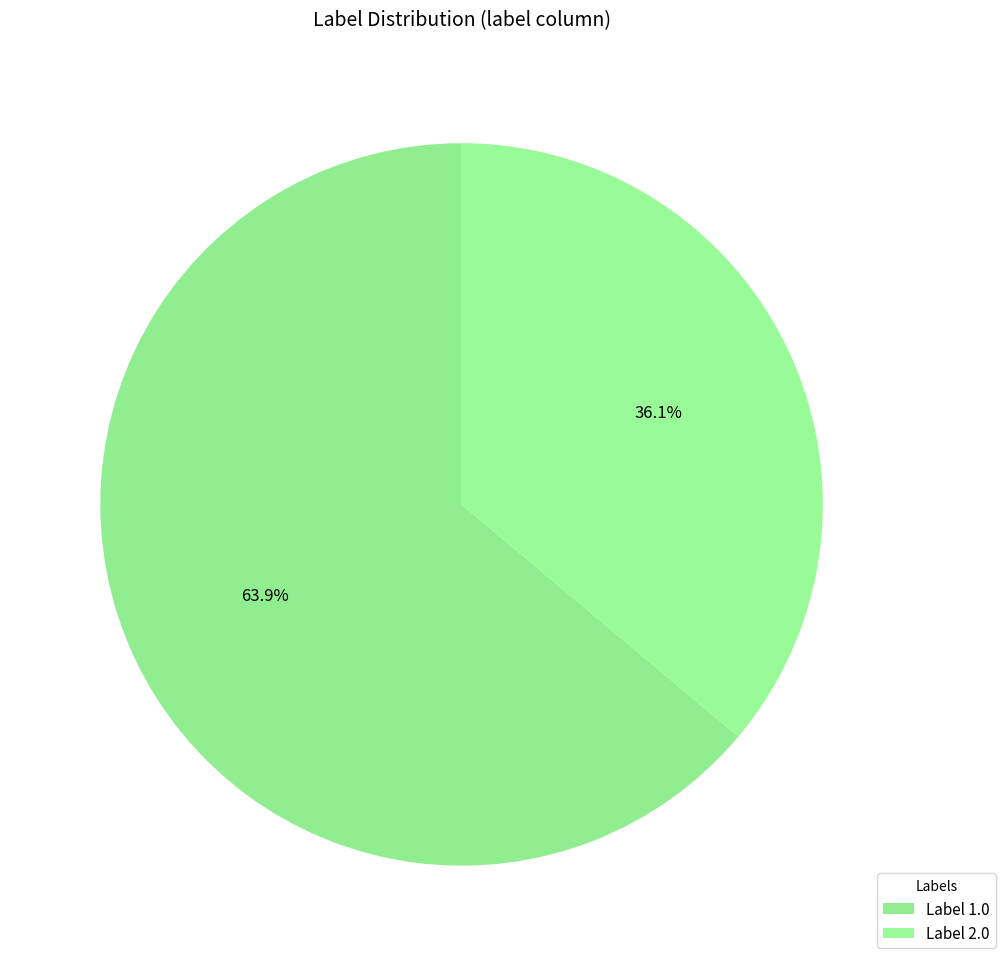

How many segments does this pie chart have?

2